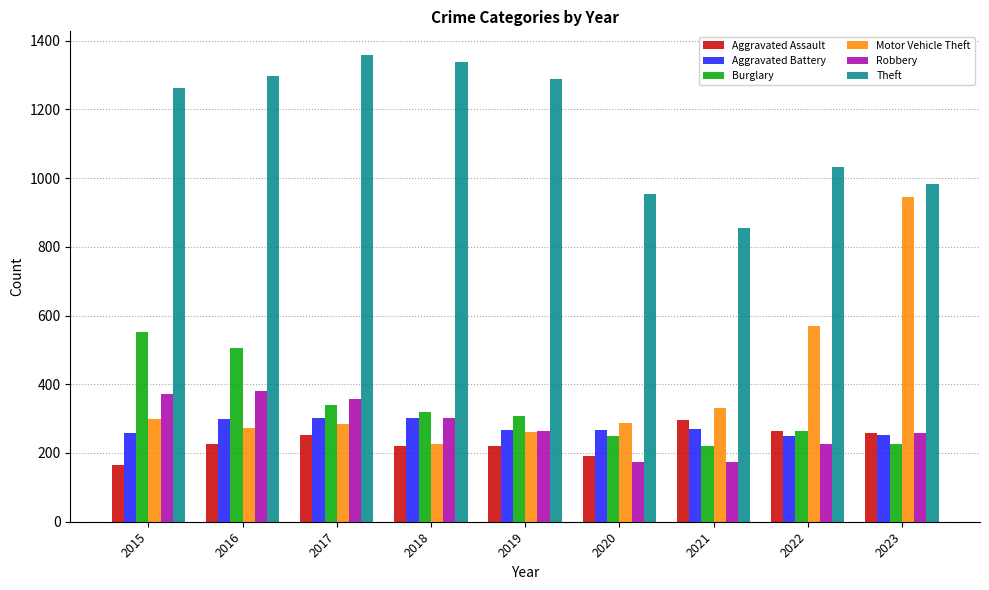

How many bars are there in each group?

6